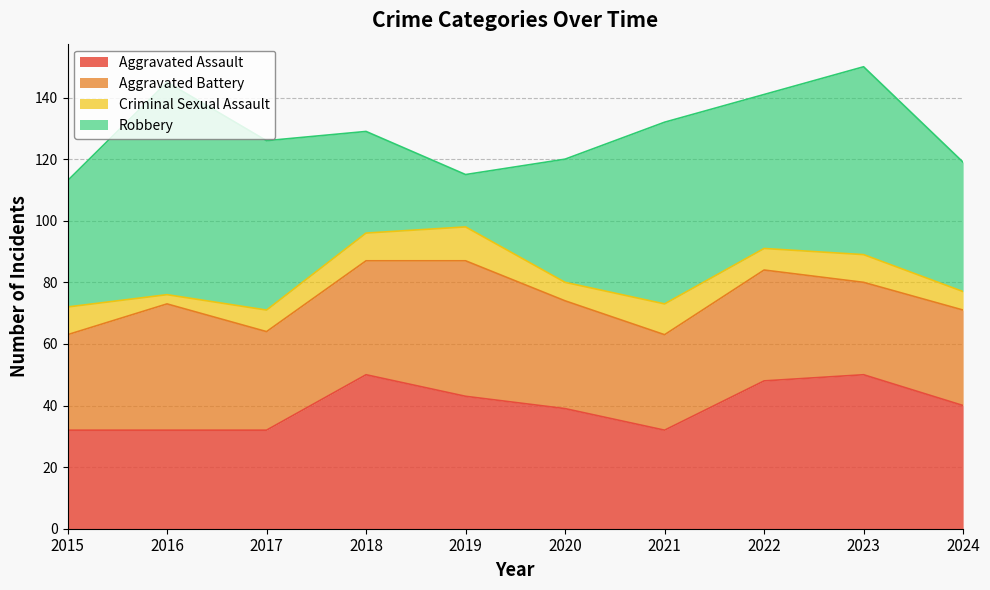

Does the chart have visible grid lines?

Yes